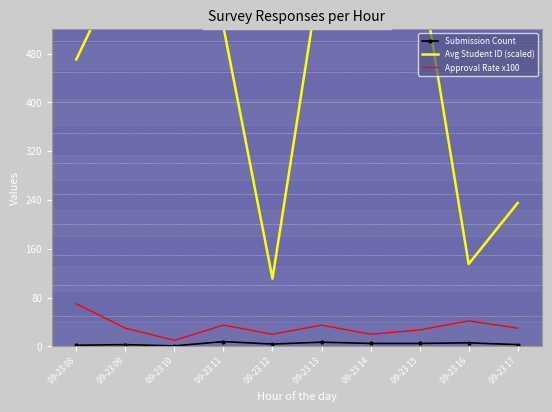

True or false: Submission Count has a value of 4 at 09-23 12.

True